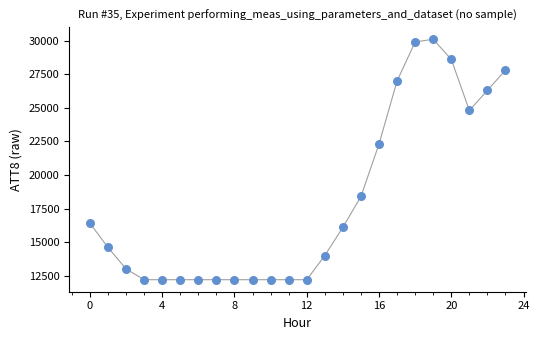

What is the range of Y values (max minus min)?

17900